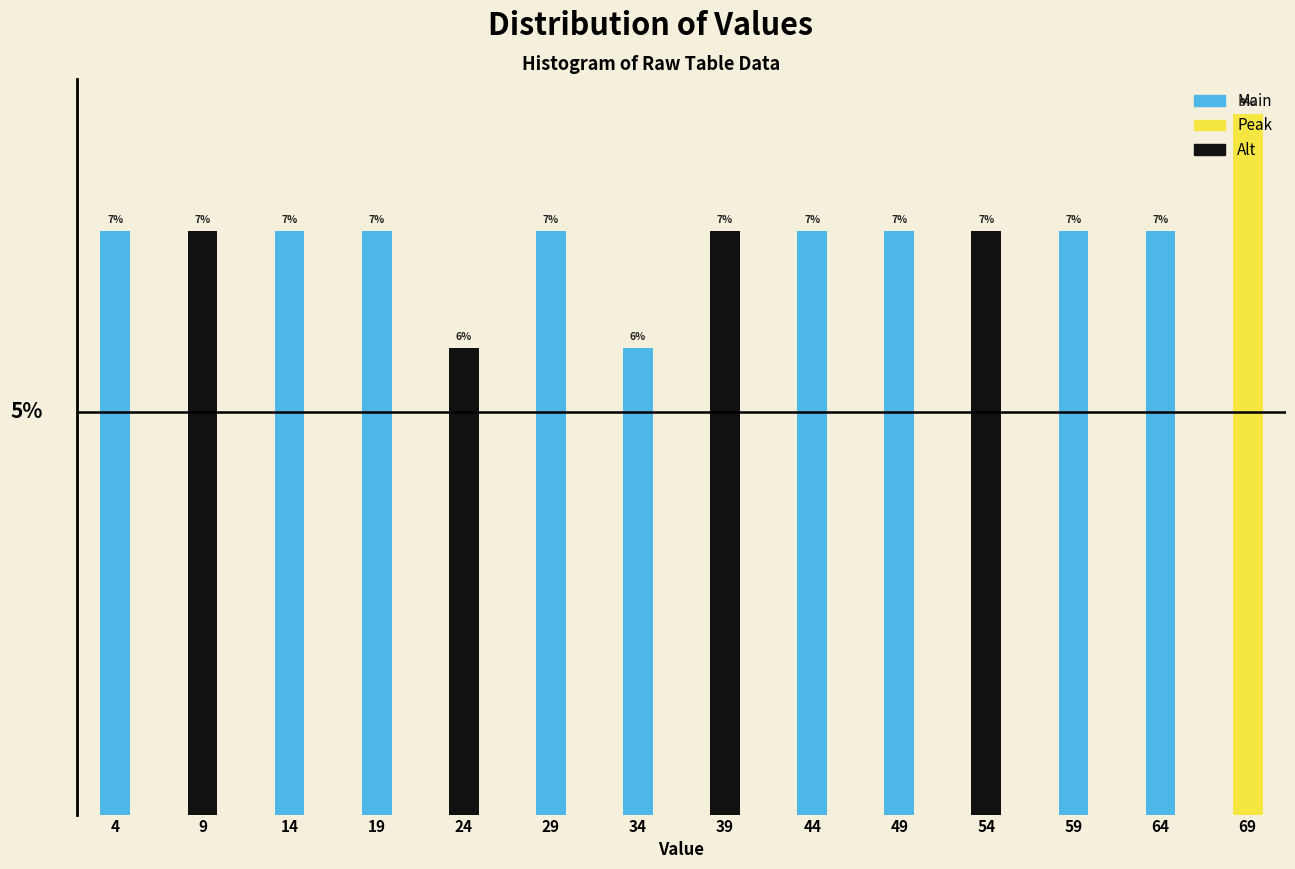

Are the bars horizontal?

No